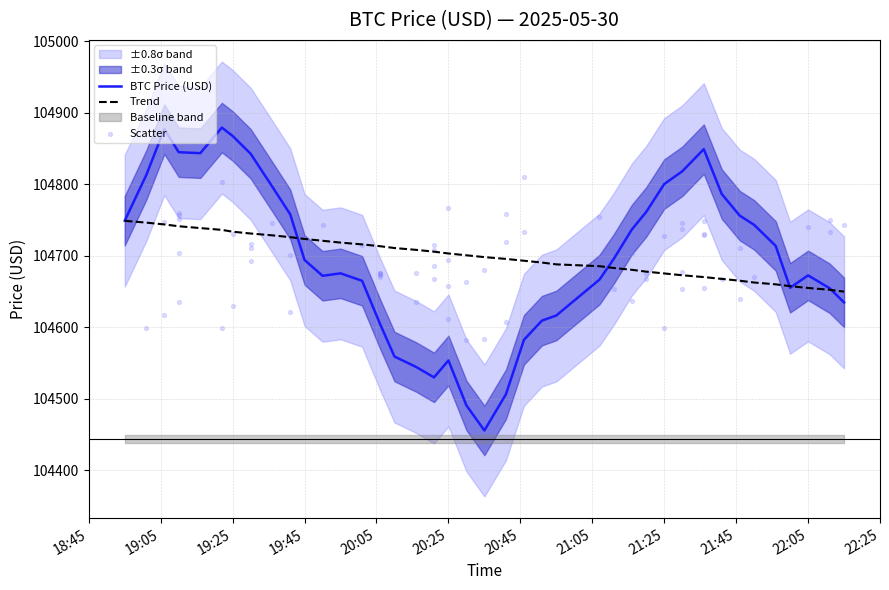

What is the ratio of the value at 2025-05-30 21:36:00 to the value at 2025-05-30 19:41:00?

1.0